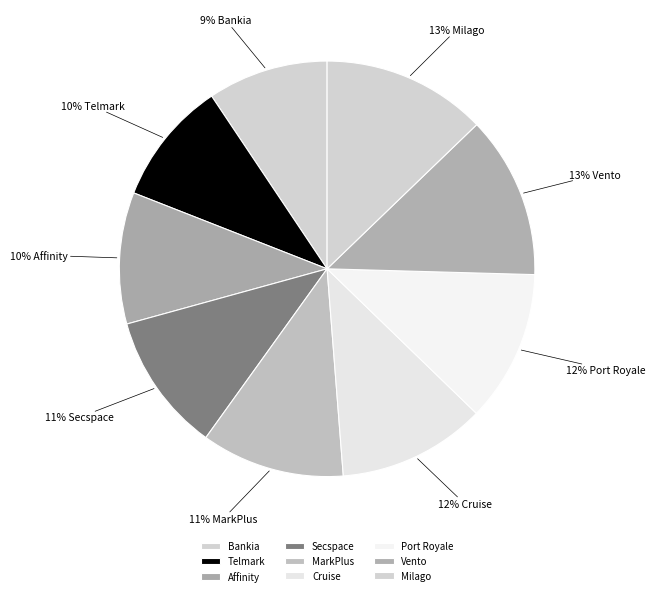

What percentage is the Secspace slice, to the nearest percent?

11%